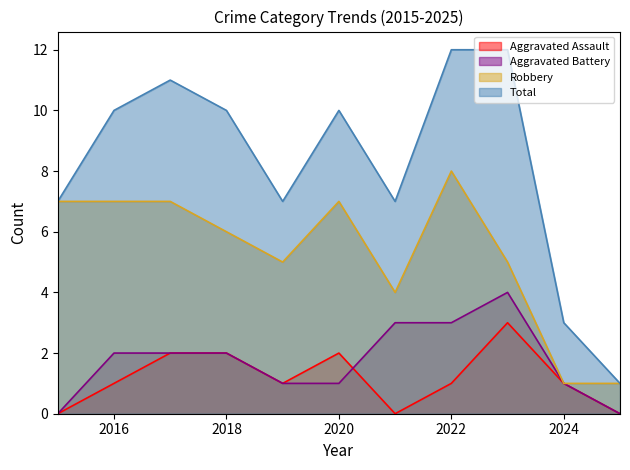

Reading left to right, what are all the values shown in this chart?

Aggravated Assault: 0	1	2	2	1	2	0	1	3	1	0
Aggravated Battery: 0	2	2	2	1	1	3	3	4	1	0
Robbery: 7	7	7	6	5	7	4	8	5	1	1
Total: 7	10	11	10	7	10	7	12	12	3	1